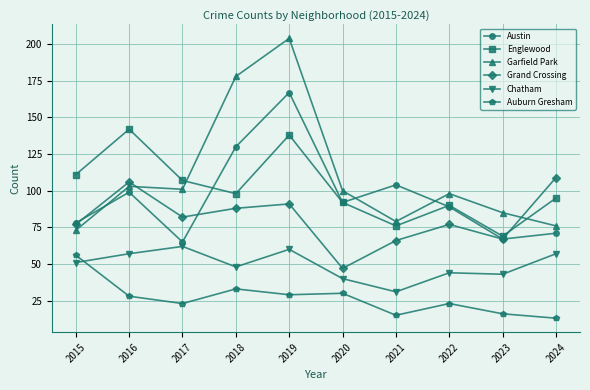

Between 2018 and 2022, which series saw the biggest shift?

Garfield Park